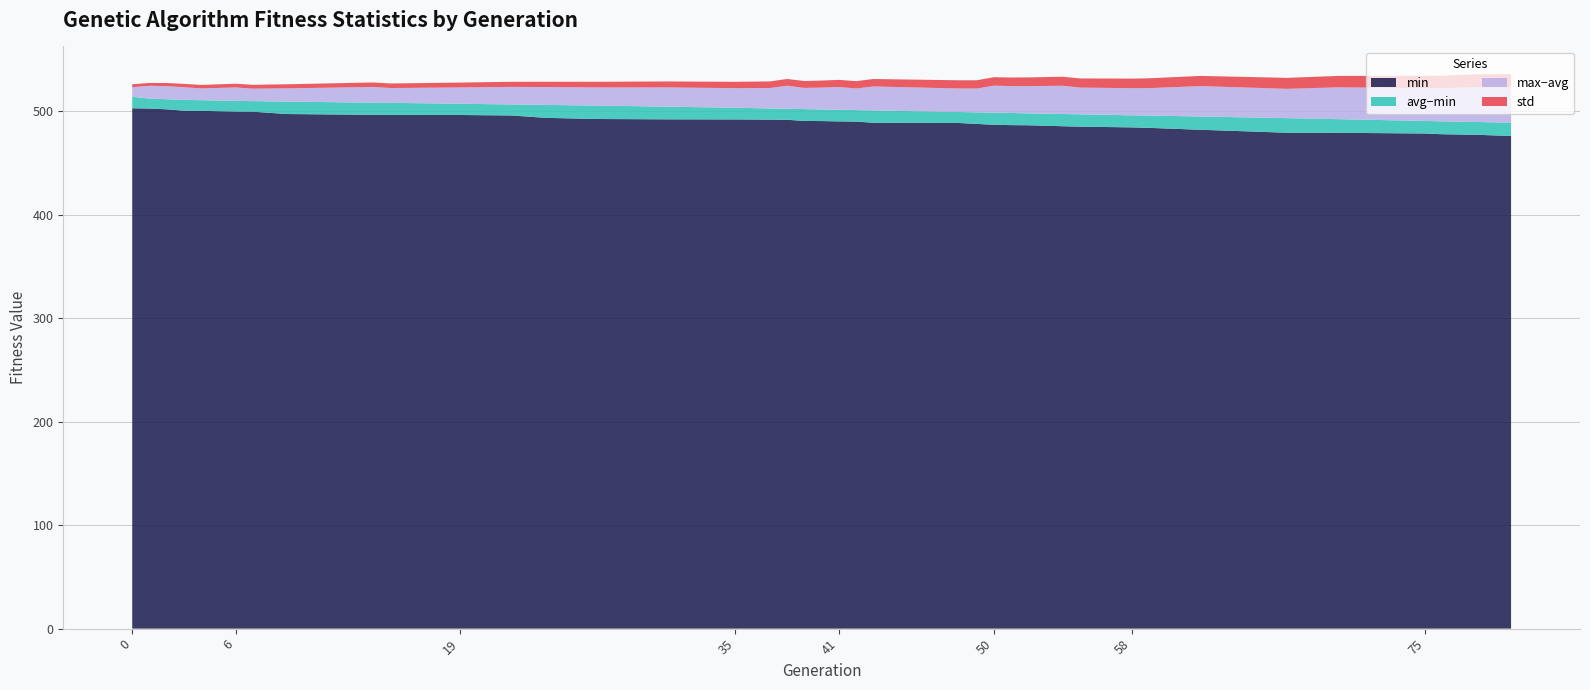

Reading right to left, what are all the values shown in this chart?

min: 80=476.1	78=477.3	76=477.8	75=478.5	70=479.2	67=479.3	62=482.1	59=484.0	58=484.4	55=485.1	54=485.5	52=486.5	51=486.6	50=486.9	49=487.8	48=488.7	43=488.9	42=490.0	41=490.2	40=490.5	39=490.7	38=491.8	37=491.9	35=492.1	31=492.2	27=492.5	24=493.7	22=496.0	19=496.4	15=496.5	14=496.6	9=497.3	7=499.6	6=499.7	4=500.4	3=500.6	2=501.9	1=502.7	0=502.9
max: 80=523.1	78=523.3	76=522.4	75=522.3	70=523.2	67=521.7	62=524.3	59=522.4	58=522.3	55=522.9	54=524.7	52=524.3	51=524.4	50=524.8	49=522.0	48=522.0	43=524.0	42=522.1	41=523.4	40=522.9	39=522.6	38=524.7	37=522.5	35=522.3	31=523.1	27=523.1	24=523.4	22=523.6	19=523.0	15=522.5	14=523.5	9=522.2	7=521.9	6=523.0	4=522.1	3=523.3	2=524.3	1=524.6	0=523.2
avg: 80=488.9	78=489.6	76=490.3	75=490.7	70=492.4	67=493.4	62=494.9	59=495.9	58=496.1	55=497.1	54=497.4	52=498.0	51=498.4	50=498.7	49=499.0	48=499.3	43=500.8	42=501.2	41=501.5	40=501.8	39=502.1	38=502.4	37=502.8	35=503.4	31=504.5	27=505.5	24=506.2	22=506.6	19=507.3	15=508.1	14=508.3	9=509.4	7=509.8	6=510.1	4=510.7	3=511.1	2=511.6	1=512.3	0=514.0
std: 80=12.7	78=12.5	76=12.0	75=11.9	70=11.0	67=10.6	62=9.8	59=9.5	58=9.3	55=8.8	54=8.7	52=8.4	51=8.3	50=8.2	49=8.0	48=7.9	43=7.2	42=7.1	41=6.9	40=6.8	39=6.7	38=6.5	37=6.4	35=6.2	31=5.8	27=5.5	24=5.1	22=4.9	19=4.7	15=4.4	14=4.3	9=3.9	7=3.7	6=3.6	4=3.4	3=3.2	2=3.0	1=2.8	0=2.9